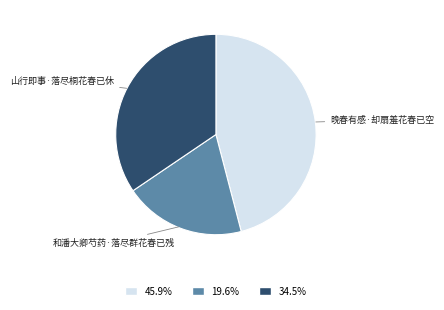

How many slices are in this pie chart?

3